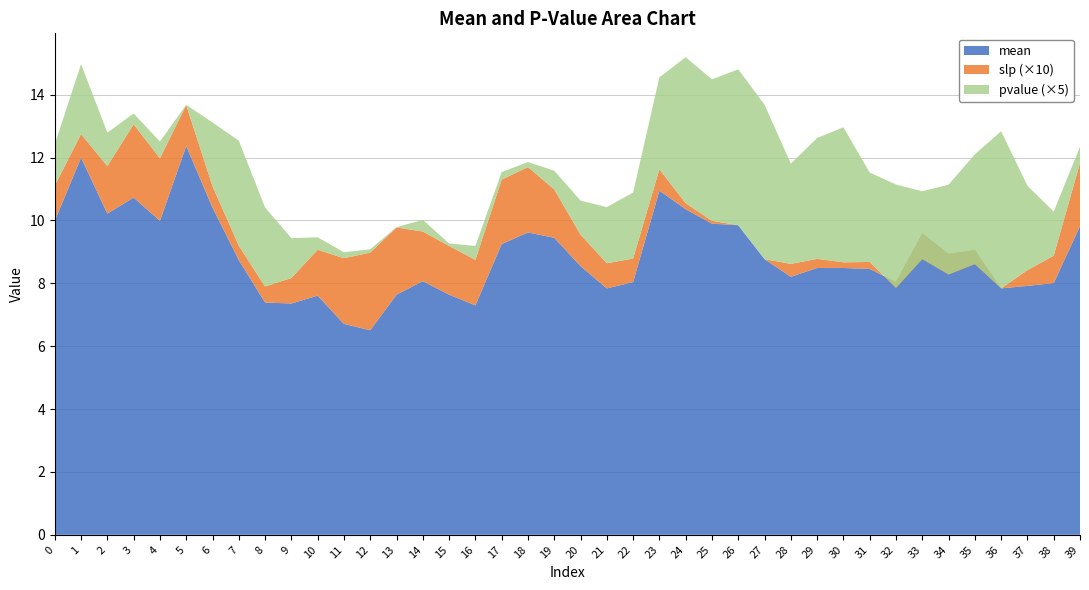

Reading left to right, transcribe all the data shown in this chart.

mean: 10.0	12.0	10.2	10.7	10.0	12.4	10.4	8.7	7.4	7.4	7.6	6.7	6.5	7.6	8.1	7.6	7.3	9.2	9.6	9.4	8.6	7.8	8.0	10.9	10.4	9.9	9.8	8.8	8.2	8.5	8.5	8.5	8.0	9.6	8.9	9.1	7.8	7.9	8.0	9.8
slp: 0.1	0.1	0.2	0.2	0.2	0.1	0.1	0.0	0.1	0.1	0.1	0.2	0.2	0.2	0.2	0.2	0.1	0.2	0.2	0.2	0.1	0.1	0.1	0.1	0.0	0.0	0.0	0.0	0.0	0.0	0.0	0.0	-0.0	-0.1	-0.1	-0.0	0.0	0.1	0.1	0.2
pvalue: 0.3	0.4	0.2	0.1	0.1	0.0	0.4	0.7	0.5	0.3	0.1	0.0	0.0	0.0	0.1	0.0	0.1	0.0	0.0	0.1	0.2	0.4	0.4	0.6	0.9	0.9	1.0	1.0	0.6	0.8	0.9	0.6	0.7	0.4	0.6	0.7	1.0	0.5	0.3	0.1